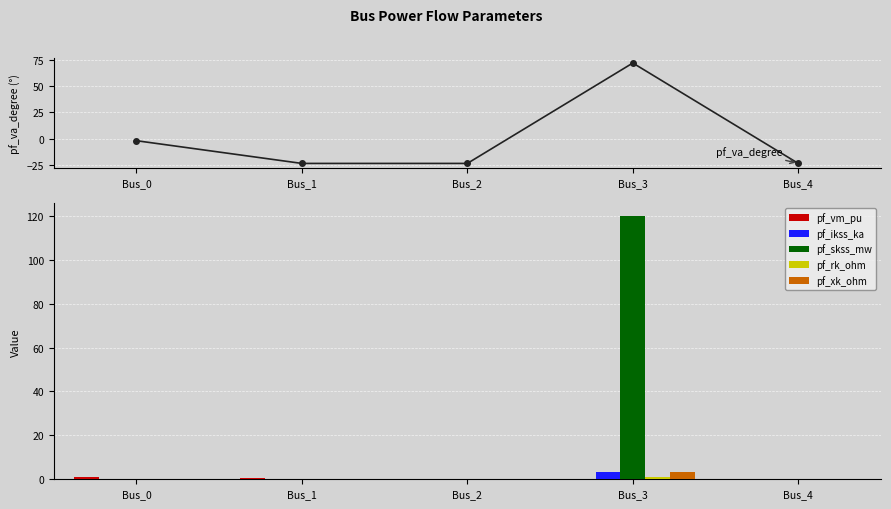

Rank the series at Bus_3 from lowest to highest value.

pf_vm_pu, pf_rk_ohm, pf_ikss_ka, pf_xk_ohm, pf_va_degree, pf_skss_mw